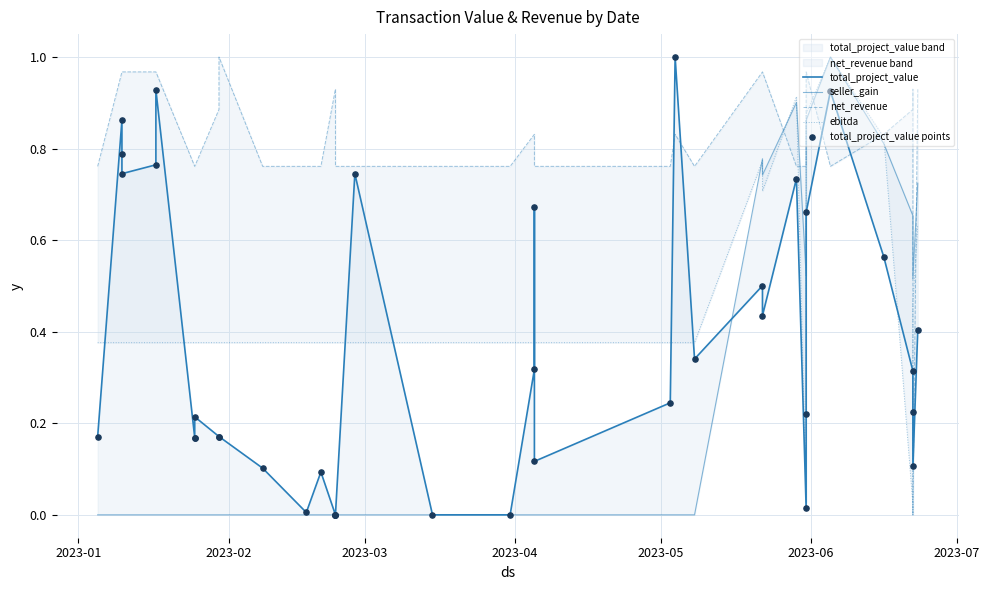

Which series has the widest spread of Y values?

total_project_value